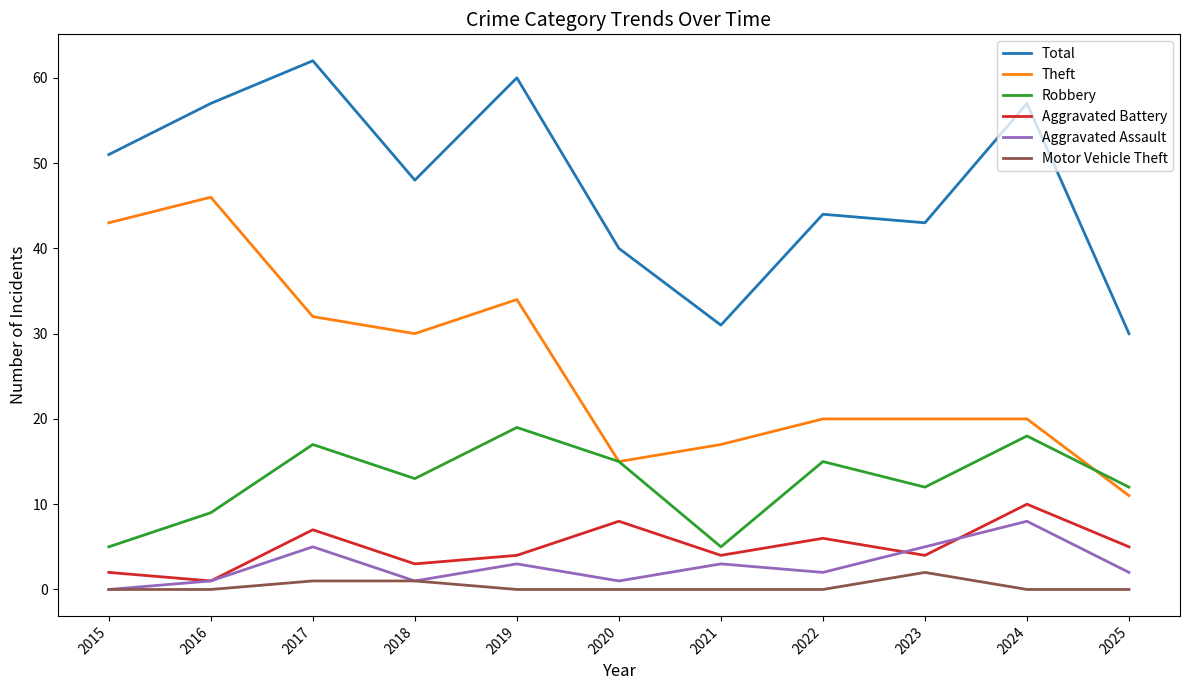

Is this an area chart (filled region under the line)?

No